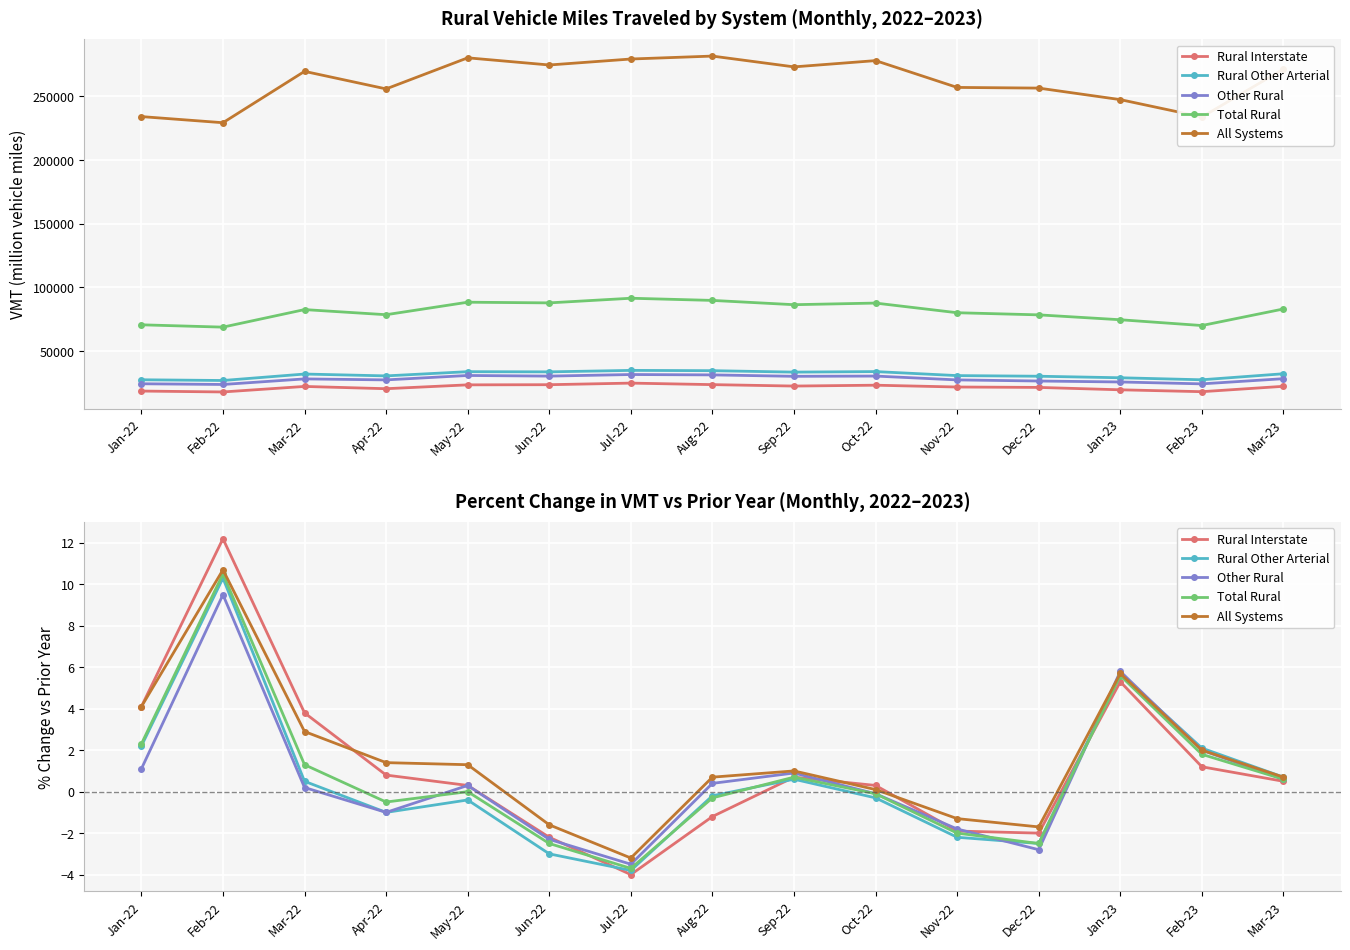

How many data points in Total Rural are less than 0?

7